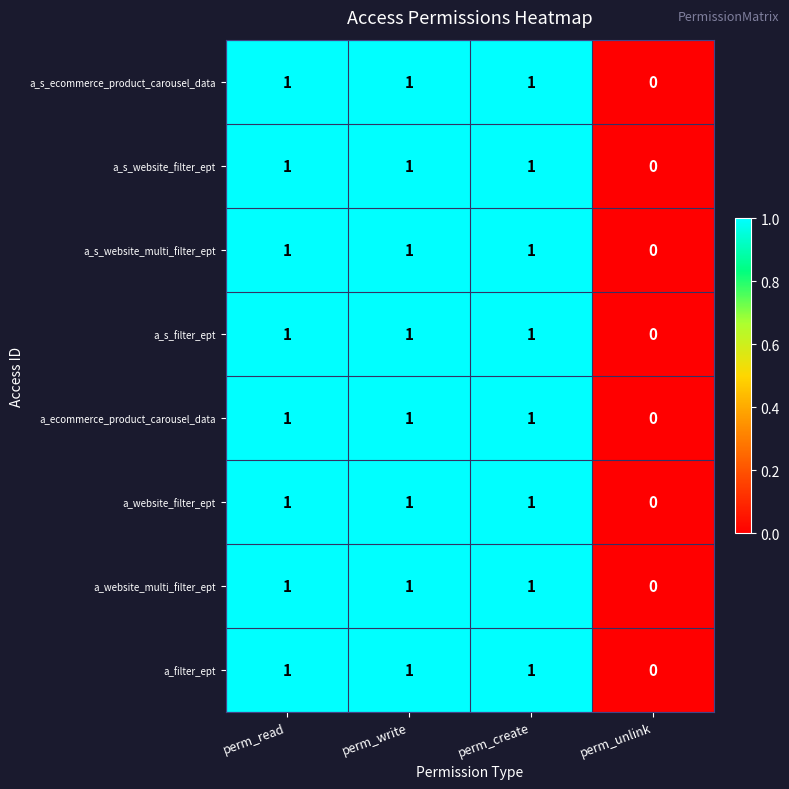

What is the sum of all a_s_website_multi_filter_ept values?

3